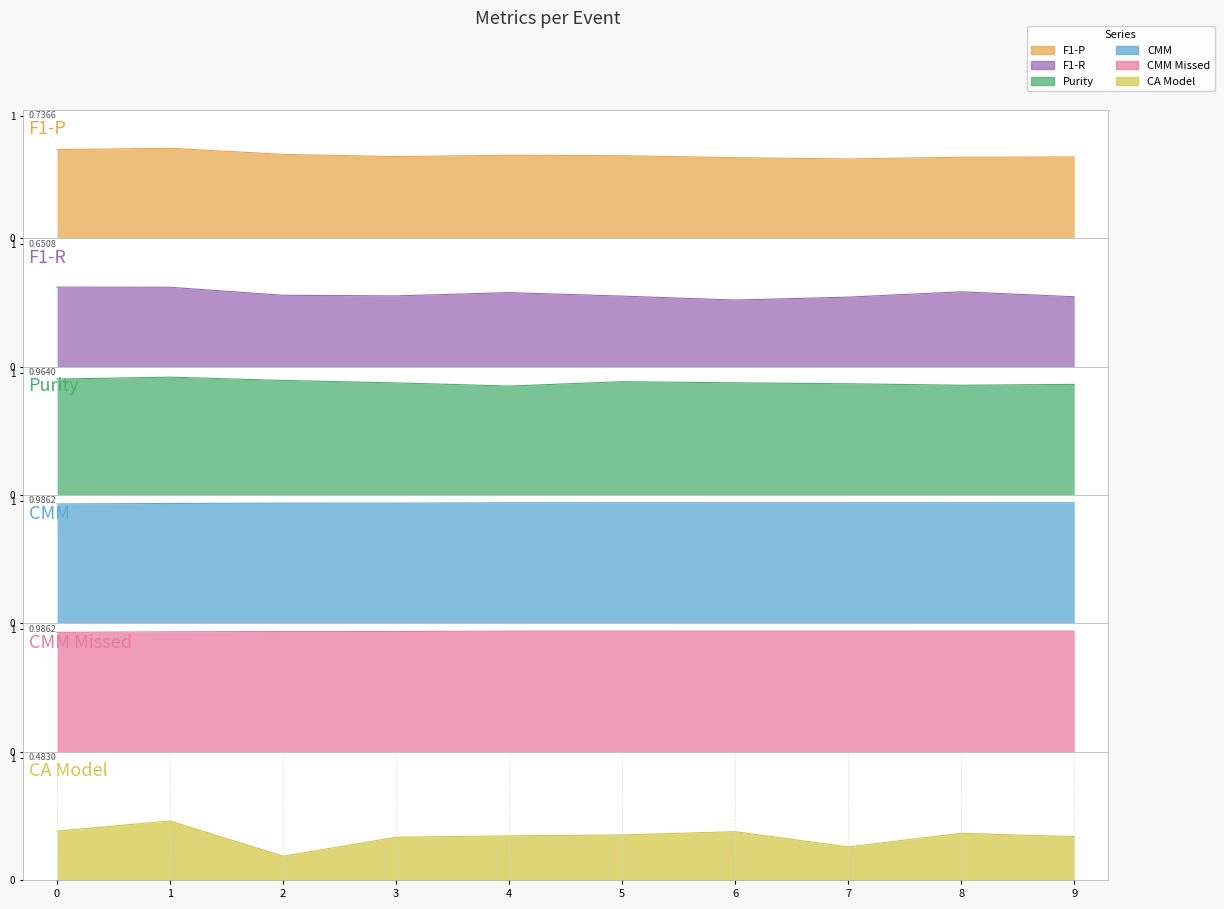

What is the average value of the CMM Missed series?

1.0